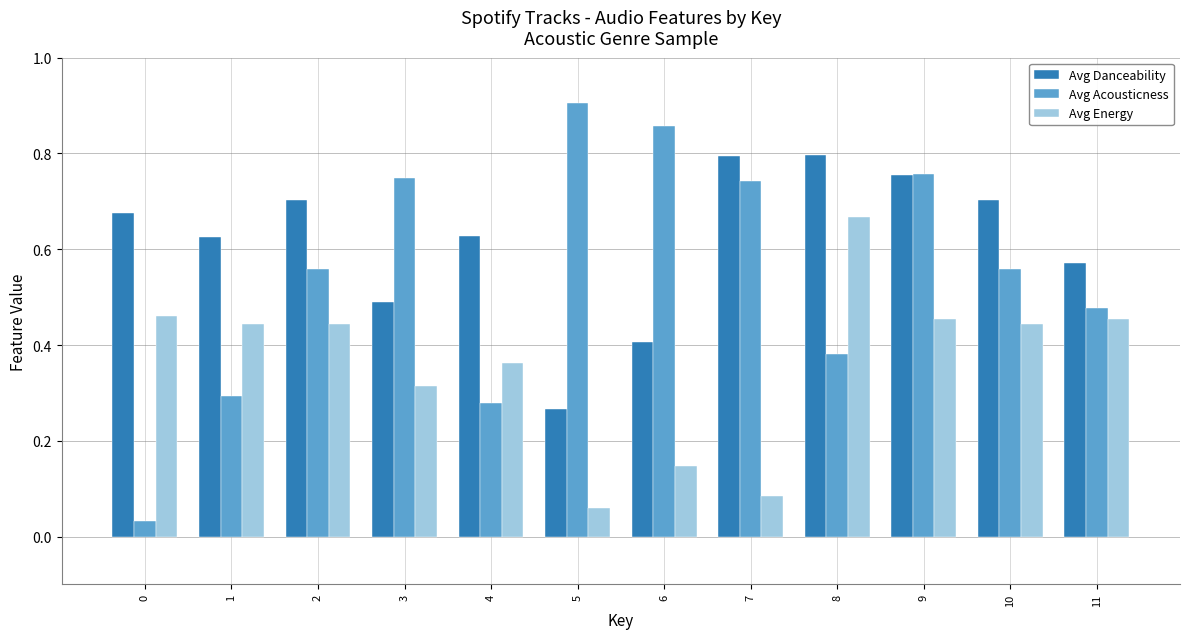

Is it true that Avg Acousticness equals 0.3 at 9?

False